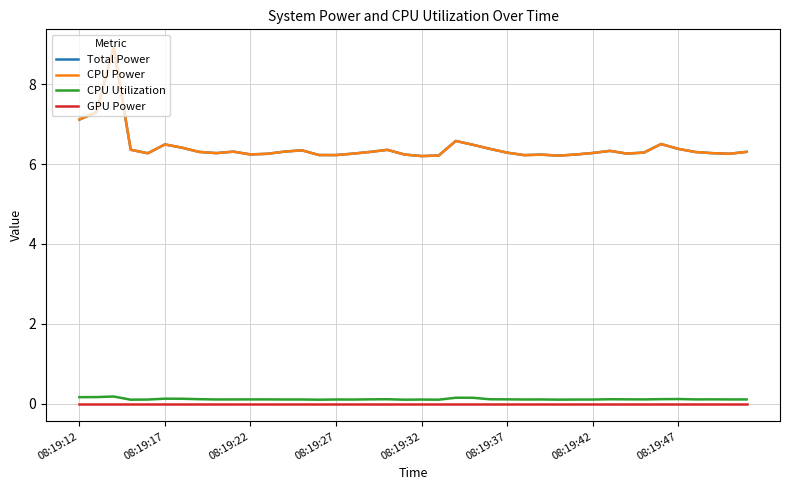

True or false: GPU Power and CPU Power cross at least once.

False